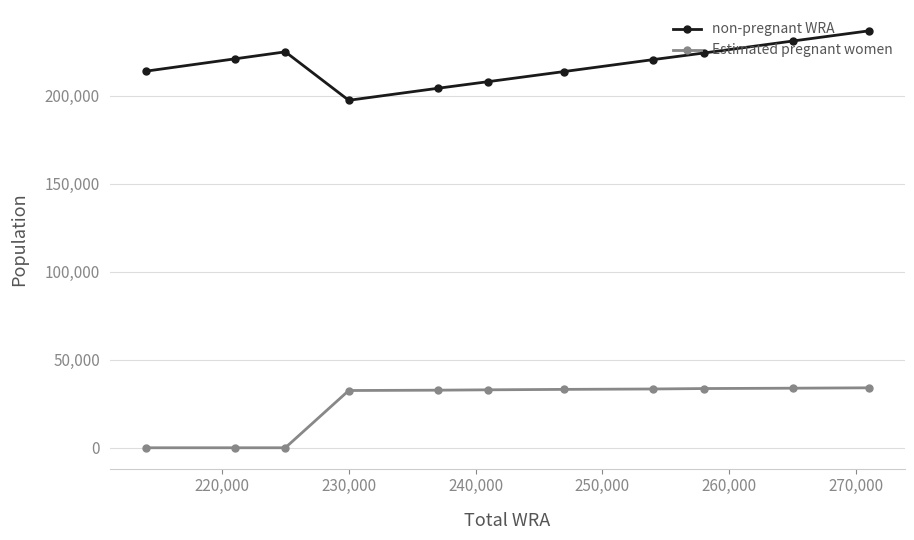

What is the difference between the second highest and second lowest values in the non-pregnant WRA series?

26874.0